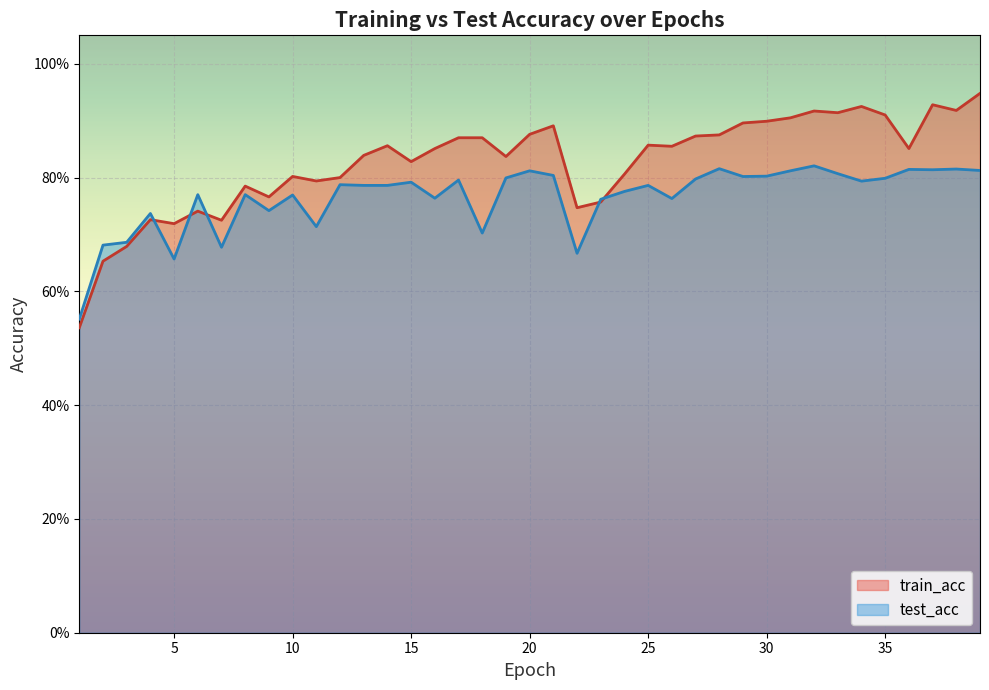

Does the chart display data point markers on the line(s)?

No